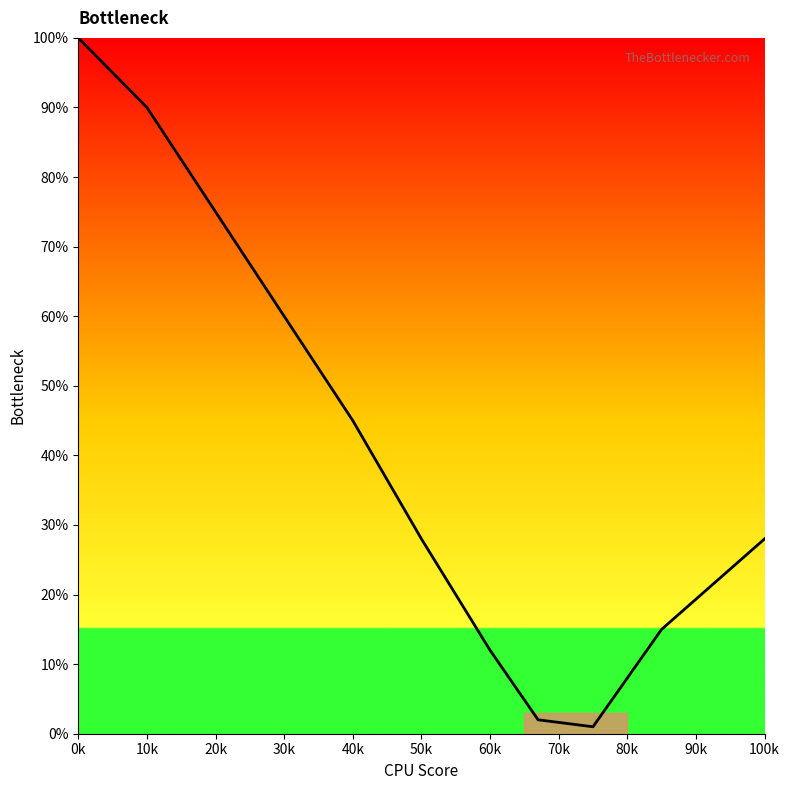

What is the difference between the maximum and minimum values?

99